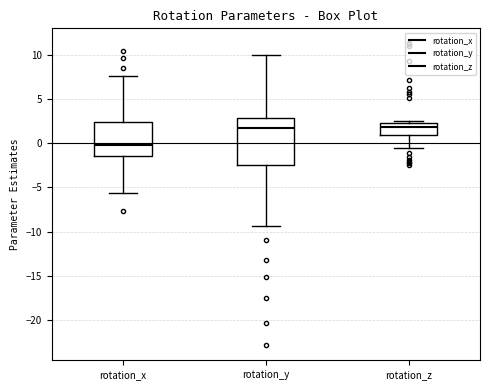

Where is the lower edge of the box for rotation_z on the y-axis? The values are not printed on the chart, so give them approximately, as read against the axis.

1.0